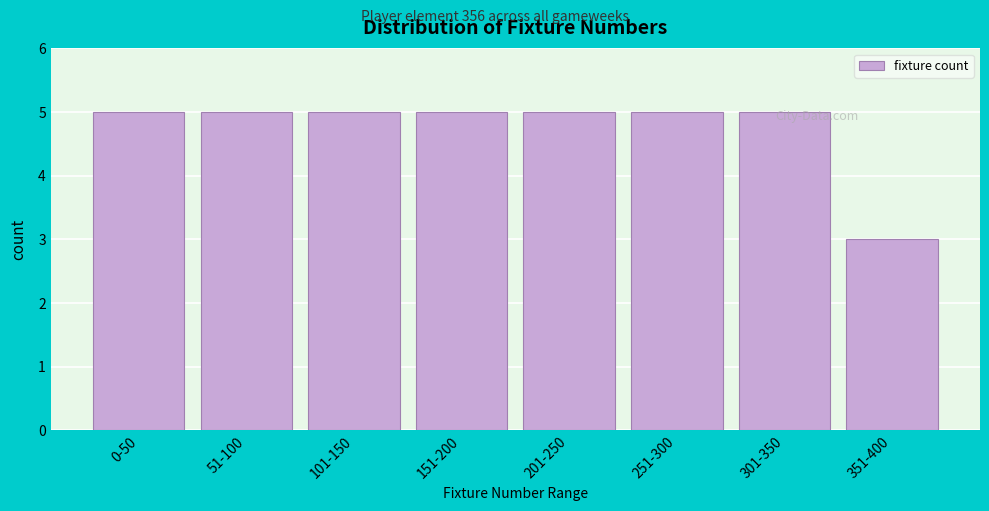

Reading left to right, extract all data points from this chart.

0-50=5	51-100=5	101-150=5	151-200=5	201-250=5	251-300=5	301-350=5	351-400=3